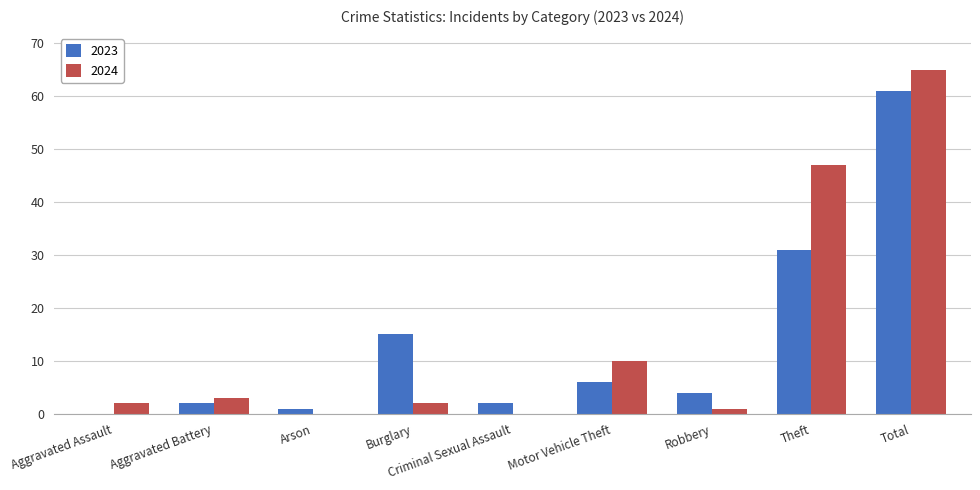

Which series has the widest spread of values?

2024